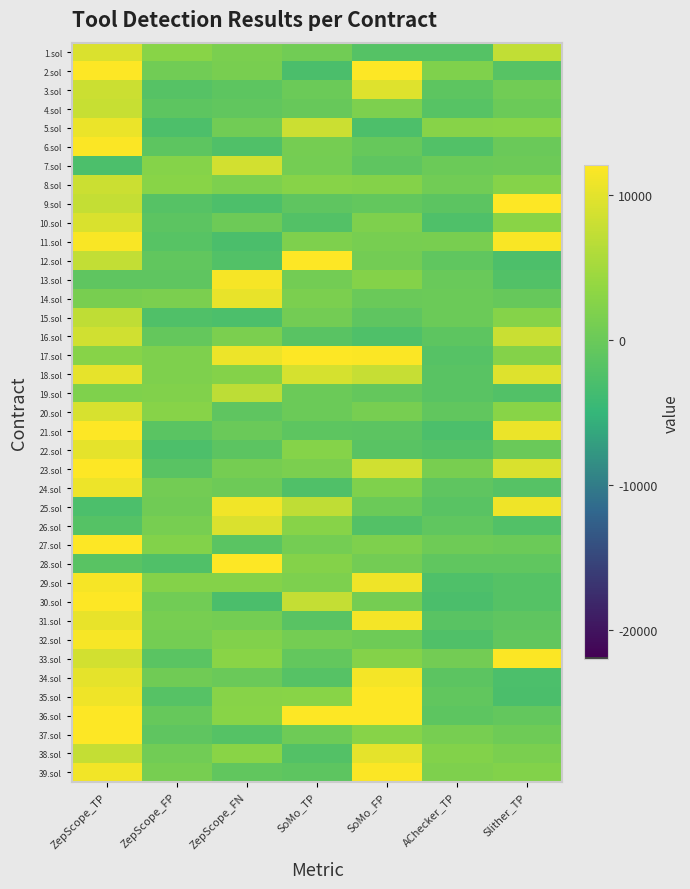

At SoMo_TP, list the series in order from smallest to largest.

2.sol, 24.sol, 38.sol, 10.sol, 34.sol, 31.sol, 16.sol, 39.sol, 21.sol, 9.sol, 33.sol, 4.sol, 19.sol, 20.sol, 3.sol, 37.sol, 1.sol, 15.sol, 13.sol, 32.sol, 27.sol, 7.sol, 6.sol, 23.sol, 14.sol, 29.sol, 11.sol, 28.sol, 22.sol, 26.sol, 8.sol, 35.sol, 25.sol, 30.sol, 5.sol, 18.sol, 12.sol, 17.sol, 36.sol